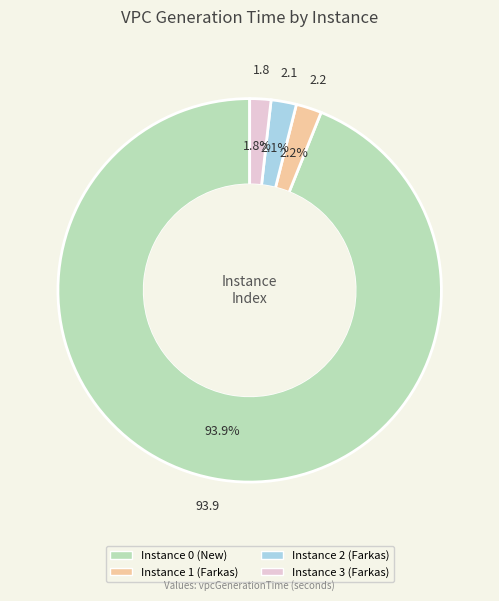

Is there any slice that represents more than half of the pie?

Yes